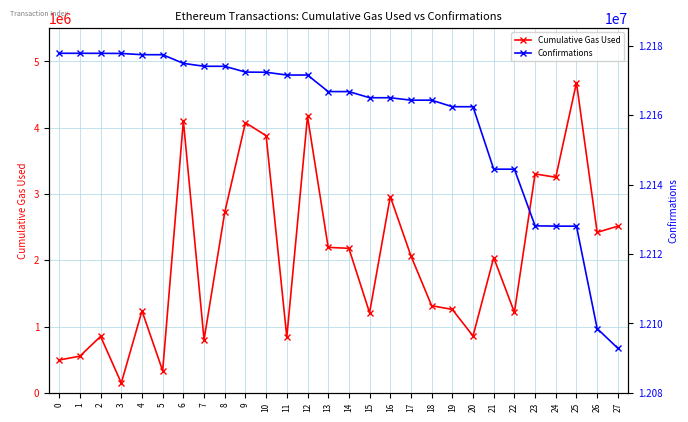

The value of Cumulative Gas Used at 13 is 3549063. True or false?

False